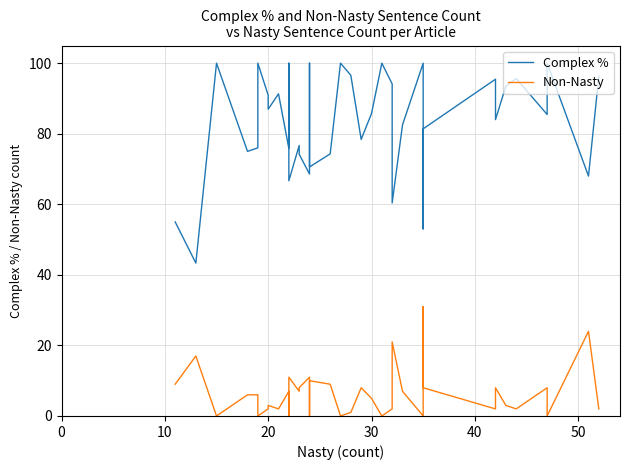

True or false: Complex % and Non-Nasty cross at least once.

False